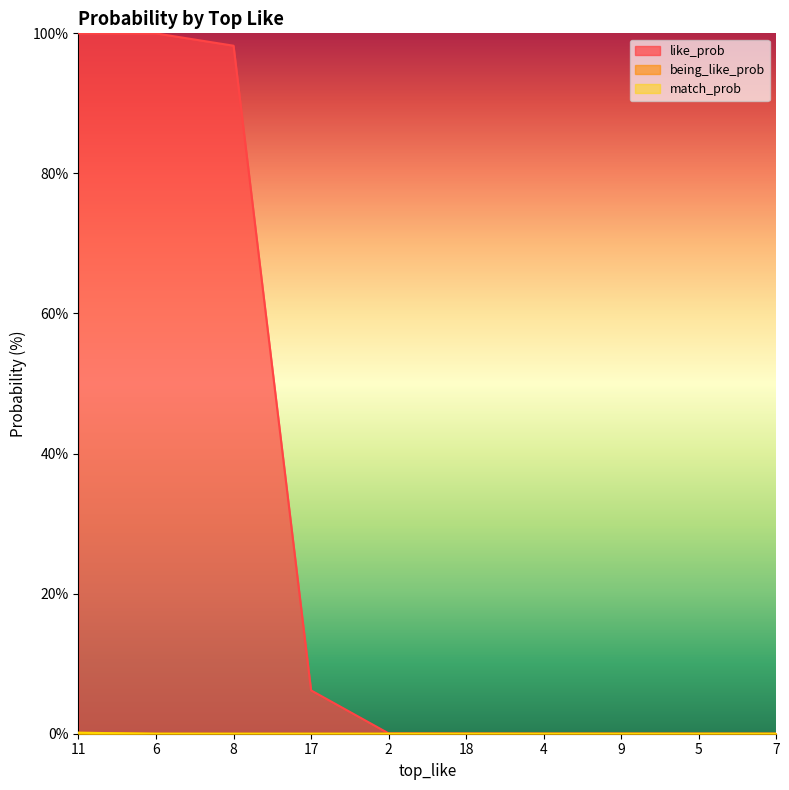

What is the label of the 7th point from the right?

17